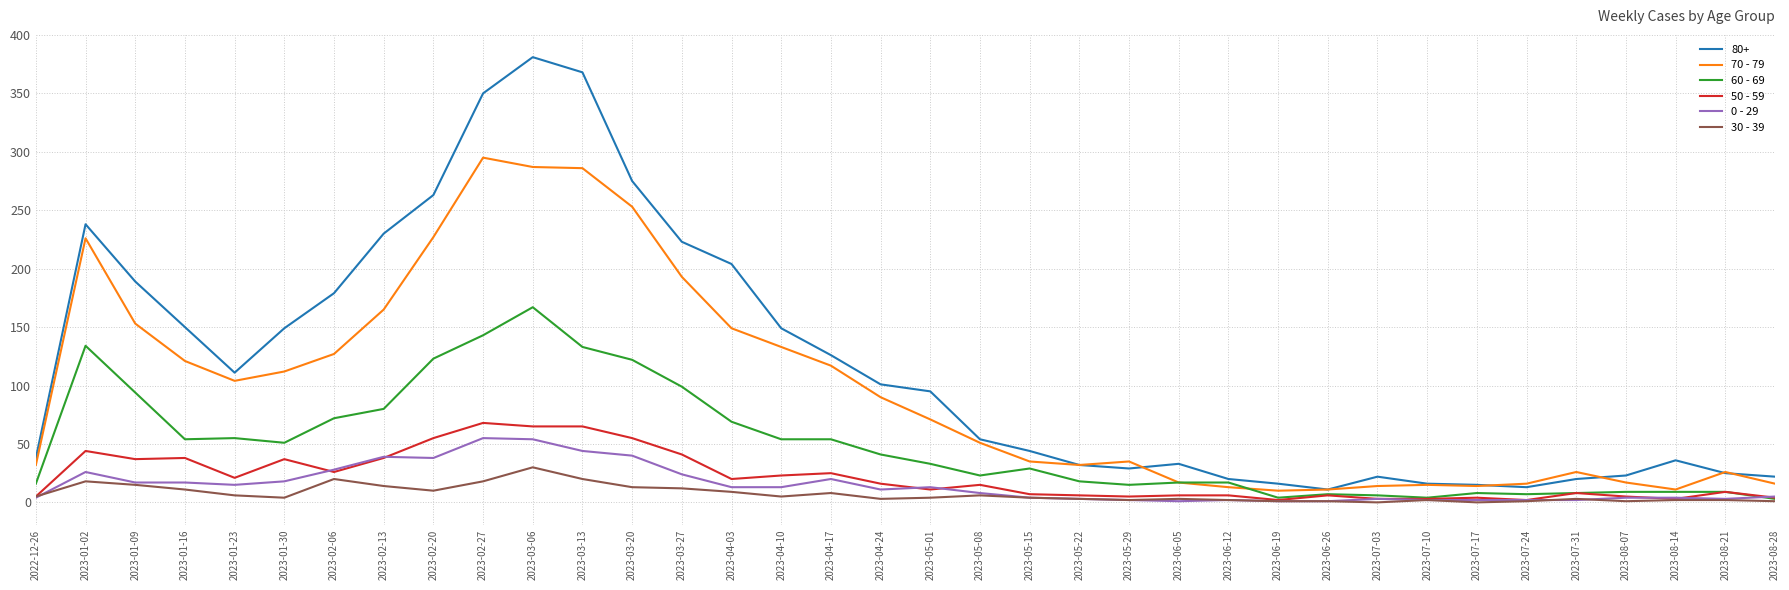

How many lines are shown in the chart?

6